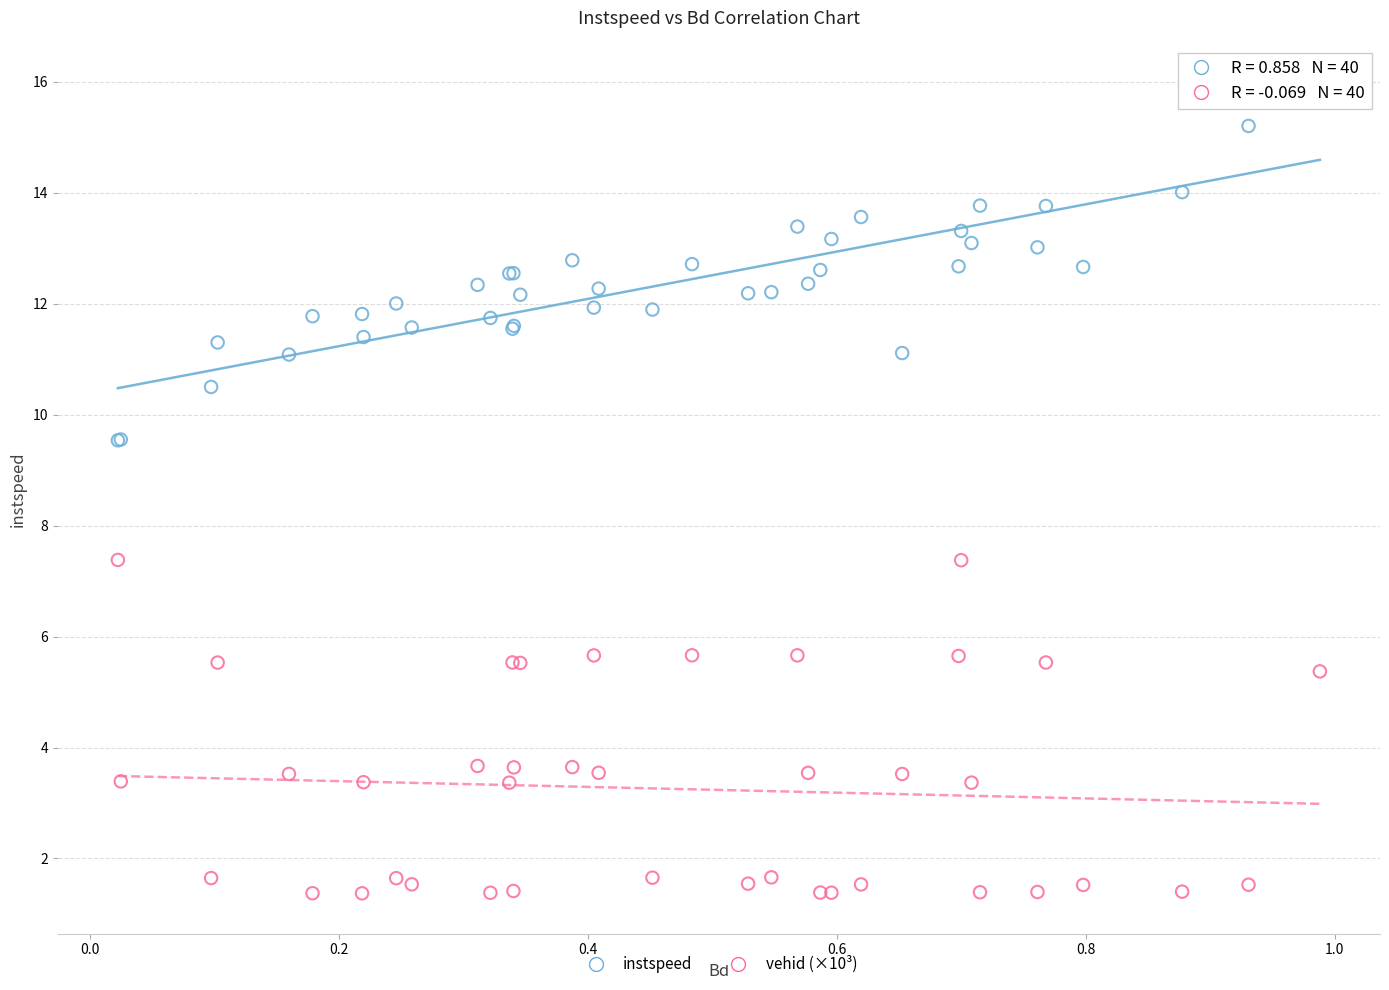

What is the X range (max minus min) for the scatter plot?

1.0